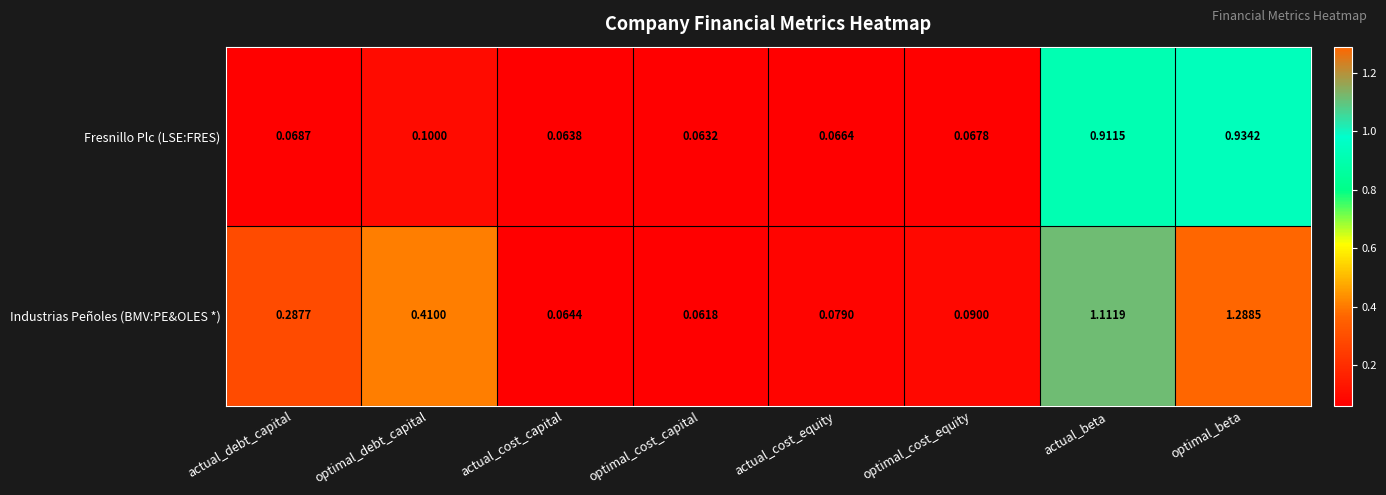

Between actual_cost_capital and actual_cost_equity, which series saw the biggest shift?

Industrias Peñoles (BMV:PE&OLES *)